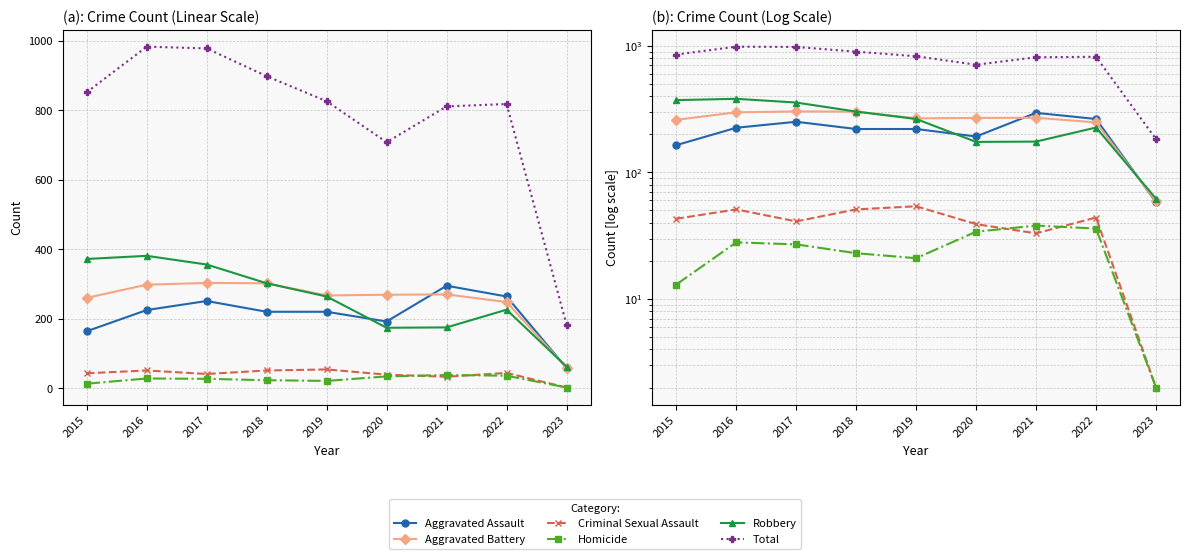

Is it true that Criminal Sexual Assault equals 60 at 2015?

False